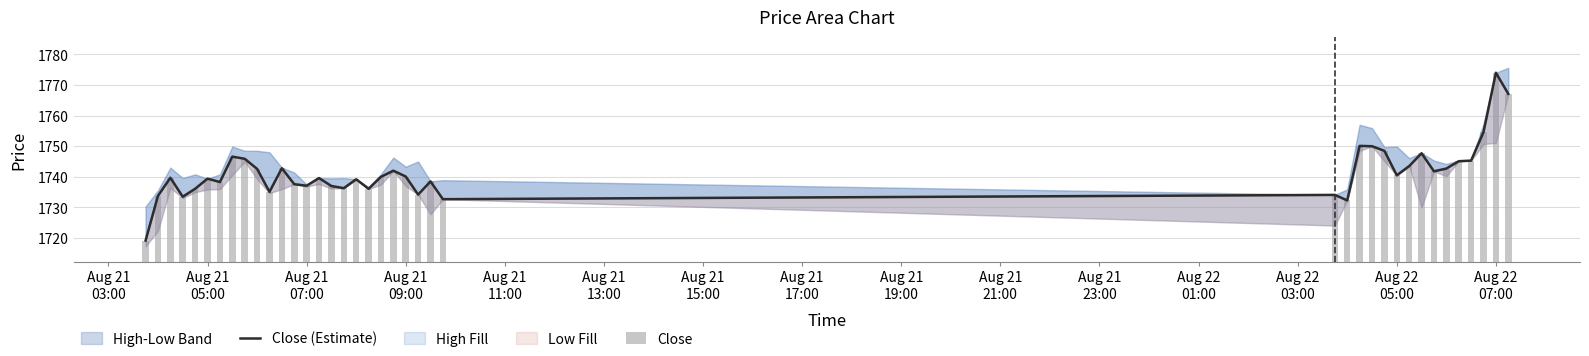

How many groups of bars are there?

40